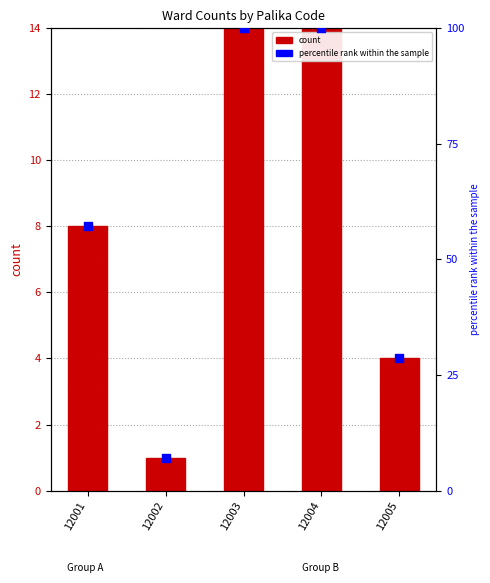

Which series has the largest total across all categories?

percentile rank within the sample